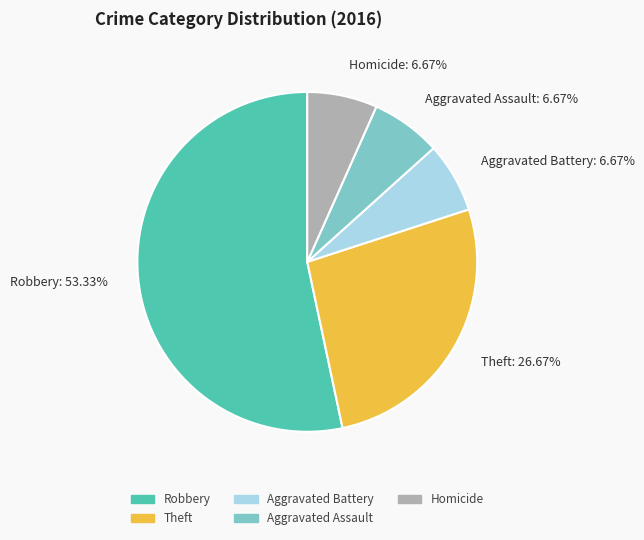

What is the ratio of the value at Homicide: 6.67% to the value at Theft: 26.67%?

0.3